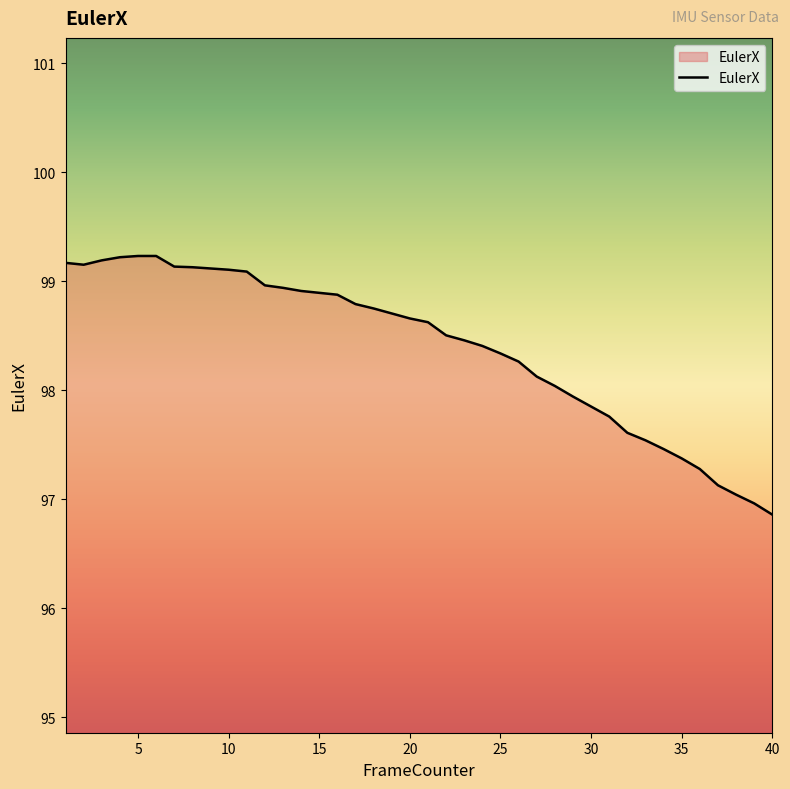

What is the difference between the maximum and minimum values?

2.4